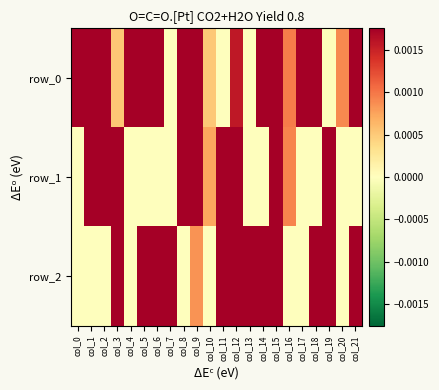

How many data points does each series have?

22